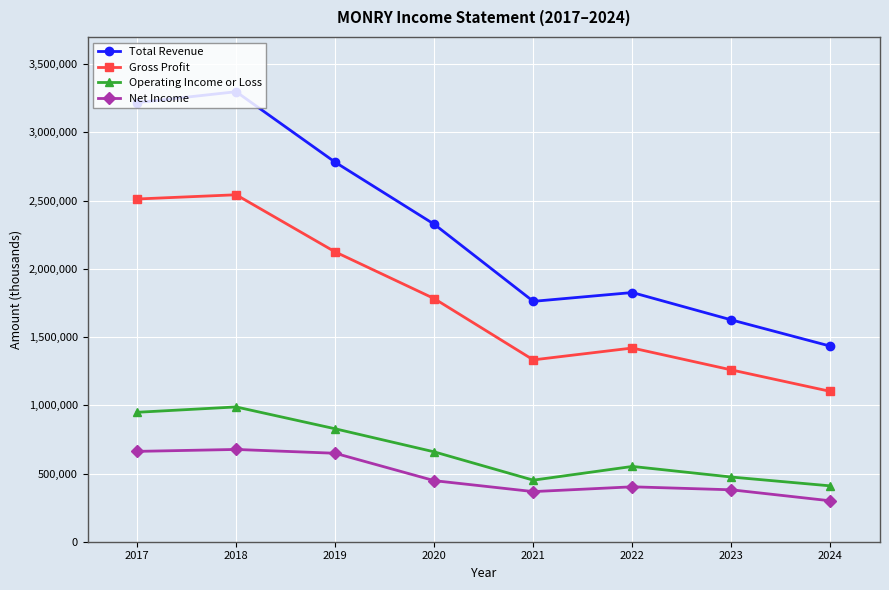

List the series in order of their peak value, highest first.

Total Revenue, Gross Profit, Operating Income or Loss, Net Income